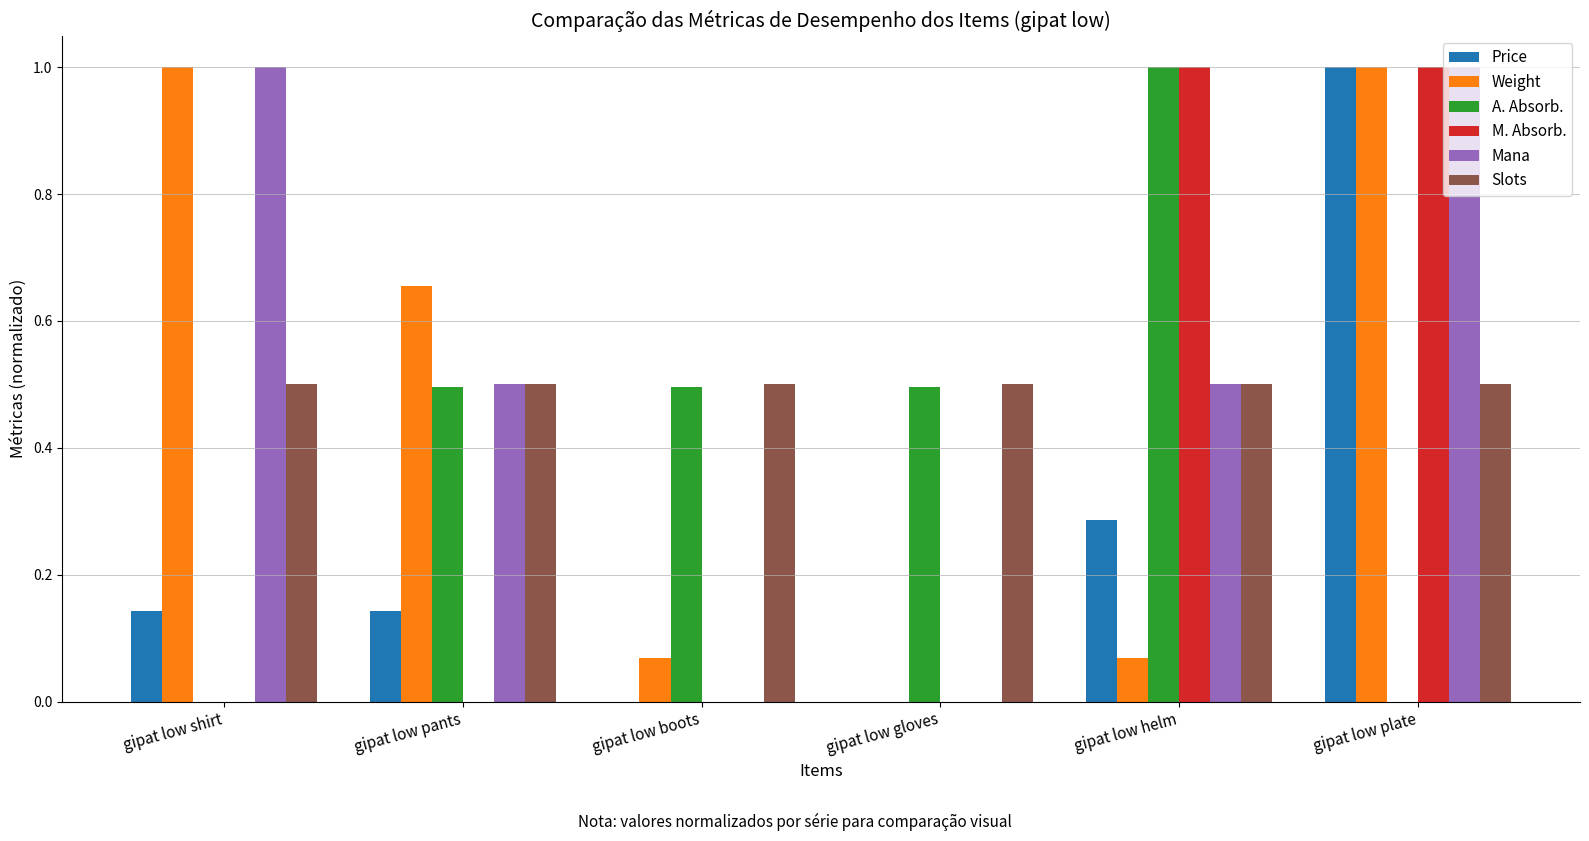

What are all the series names shown in the legend?

Price, Weight, A. Absorb., M. Absorb., Mana, Slots